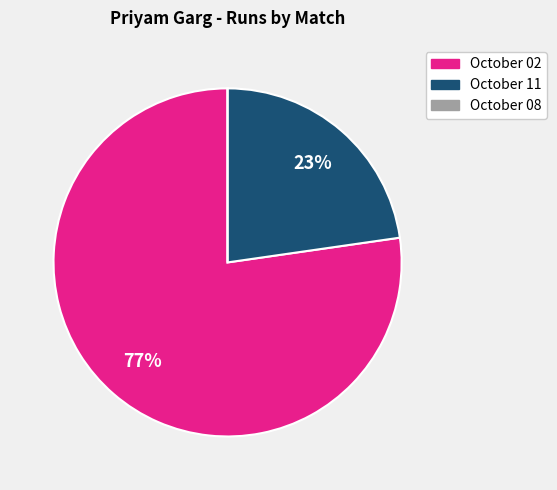

To the nearest percent, what is the average slice percentage?

33%